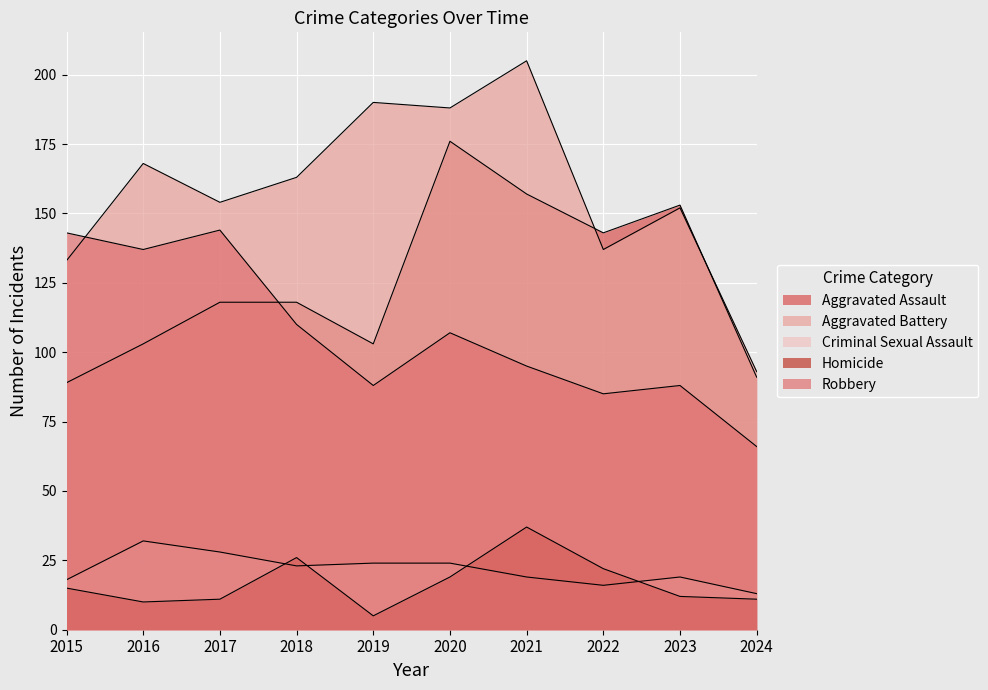

What is the lowest value of the Robbery series?

66